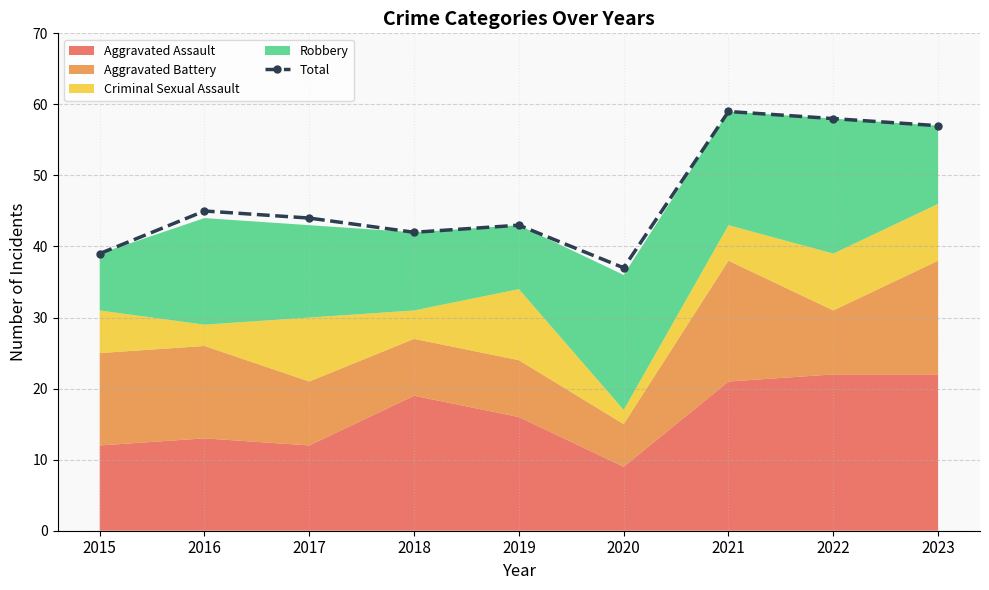

What is the minimum value shown in the chart?

37